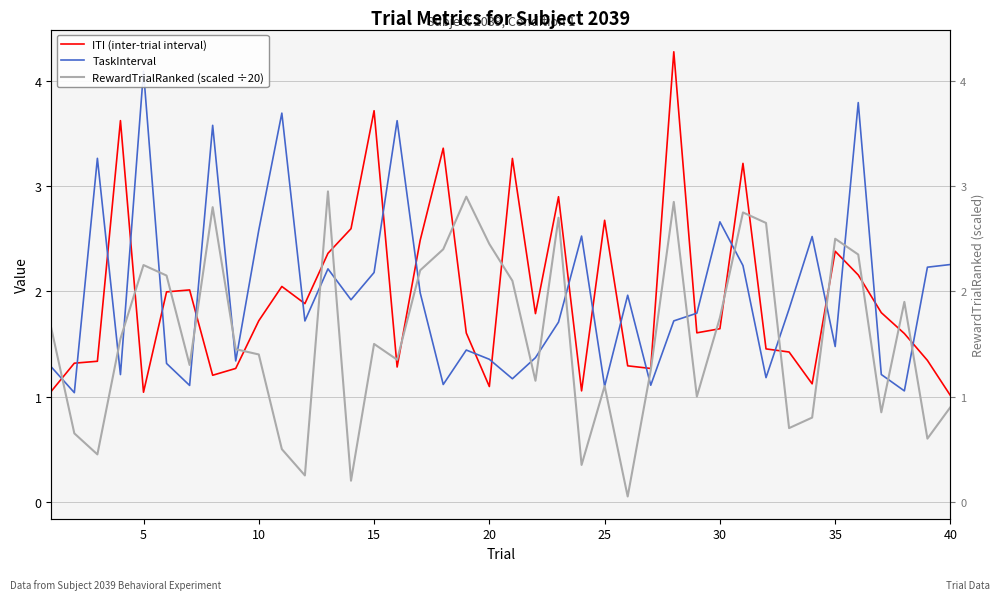

Which series has the largest total across all categories?

TaskInterval